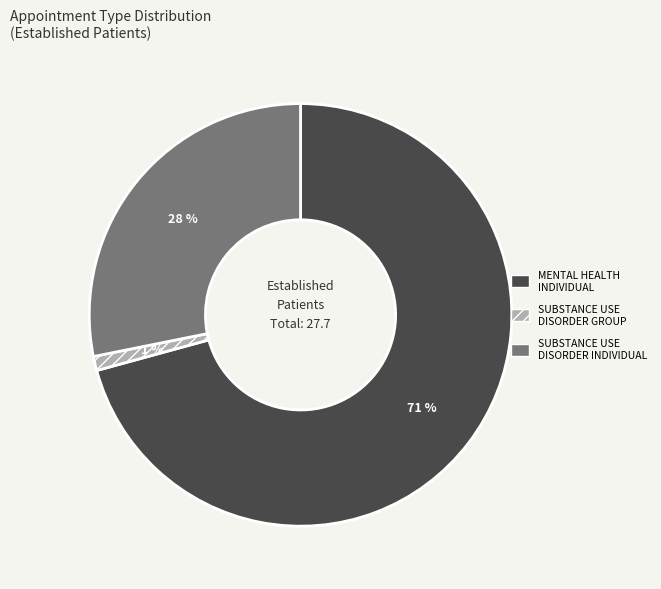

Combined, do MENTAL HEALTH INDIVIDUAL and SUBSTANCE USE DISORDER INDIVIDUAL account for over 50%?

Yes